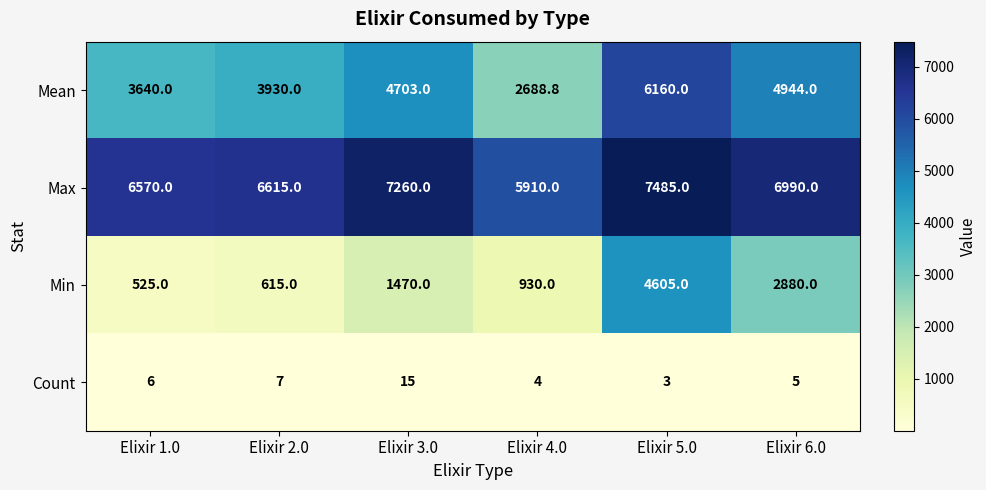

What is the difference between the second highest and second lowest values in the Mean series?

1304.0